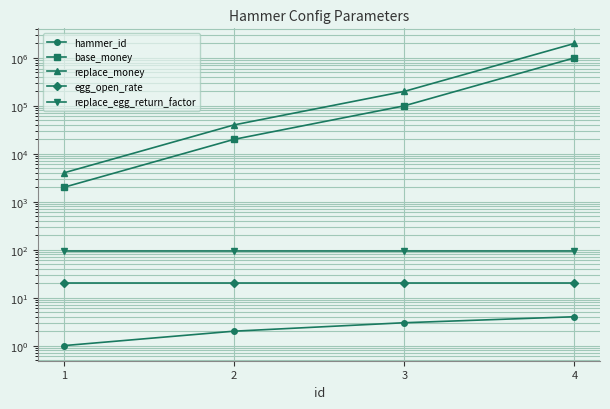

True or false: egg_open_rate has more than 2 points higher than both neighbors.

False